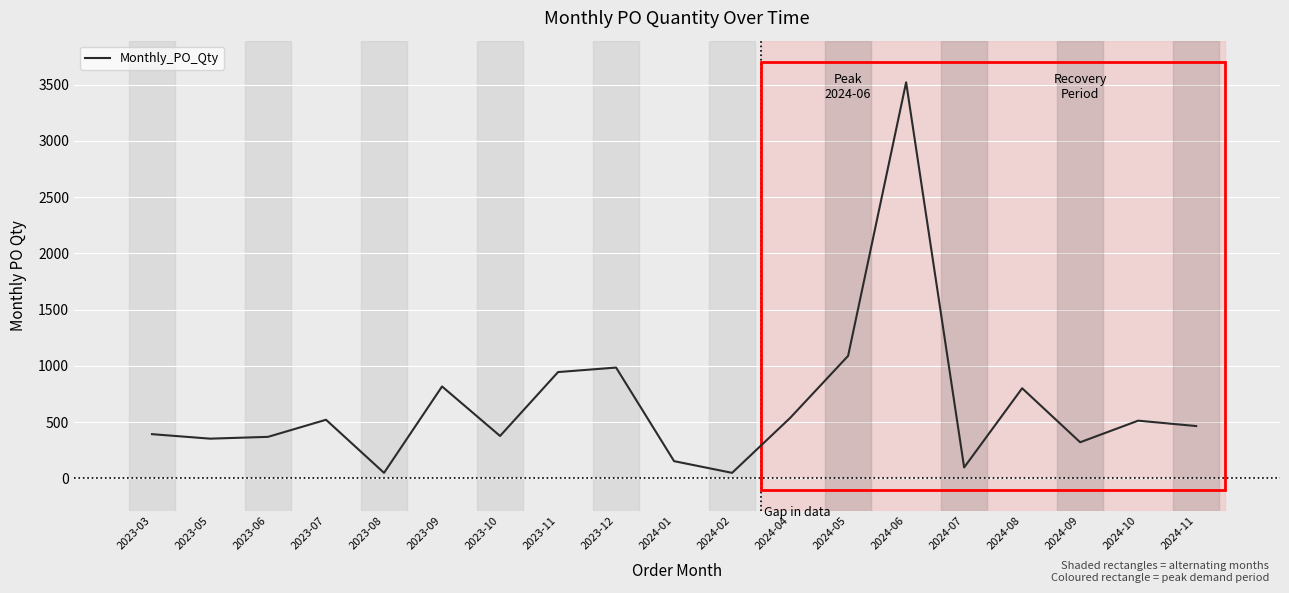

What position from the right is 2023-03?

19